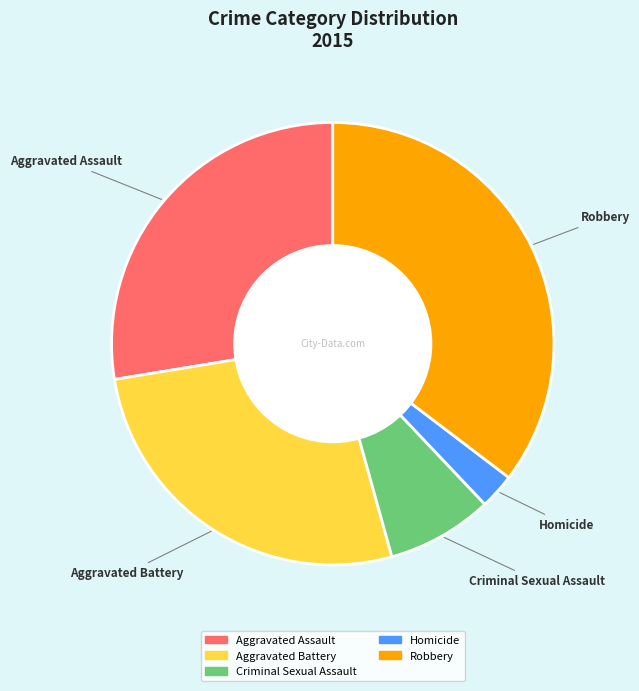

What is the largest slice in the pie chart?

Robbery